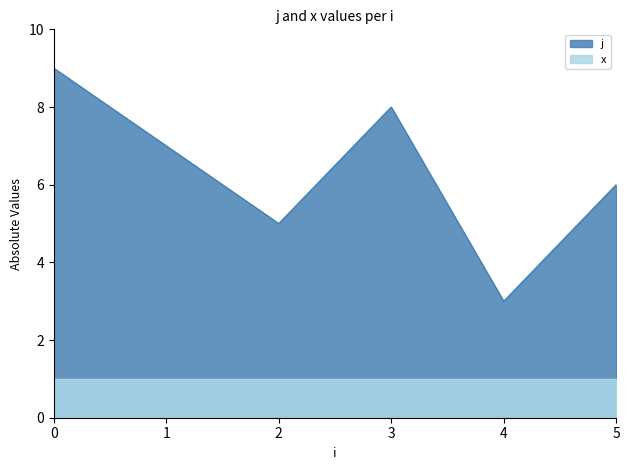

What is the average value?

5